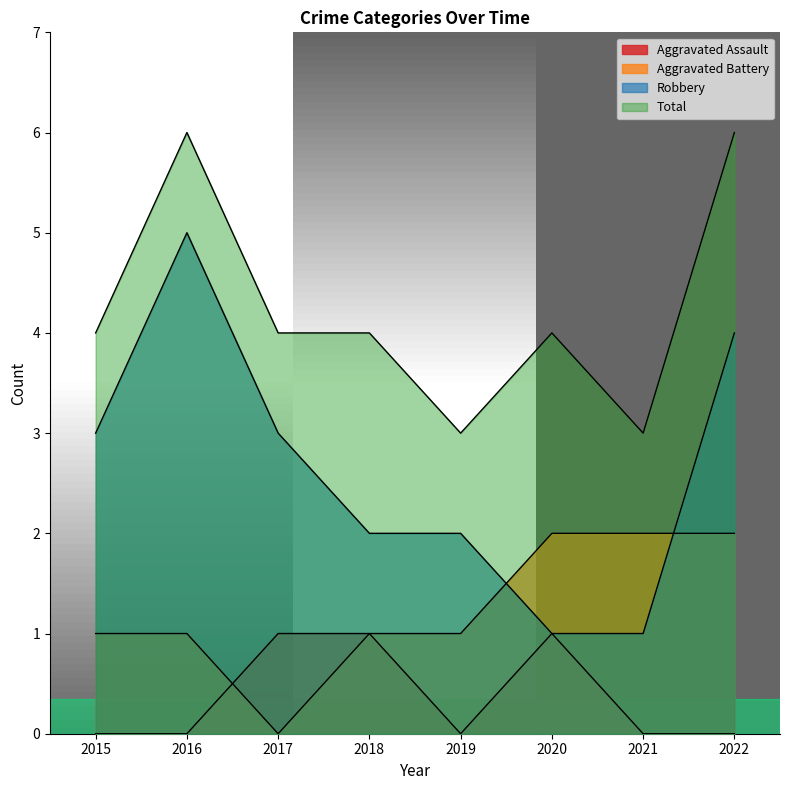

True or false: Aggravated Assault and Total intersect in this chart.

False